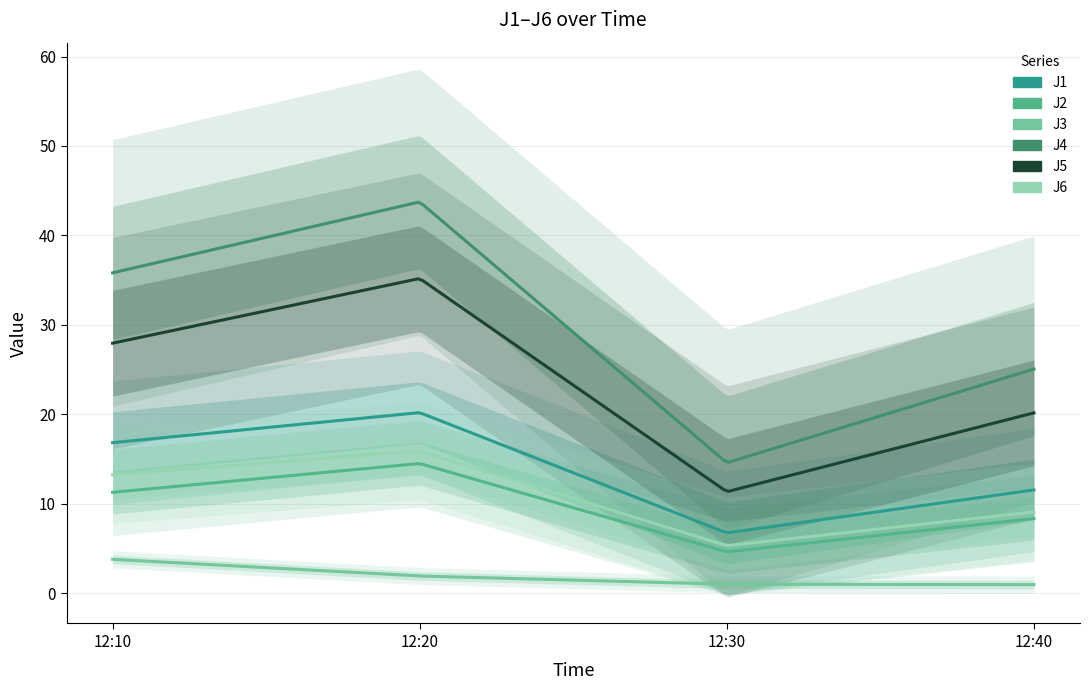

What are all the series names shown in the legend?

J1, J2, J3, J4, J5, J6